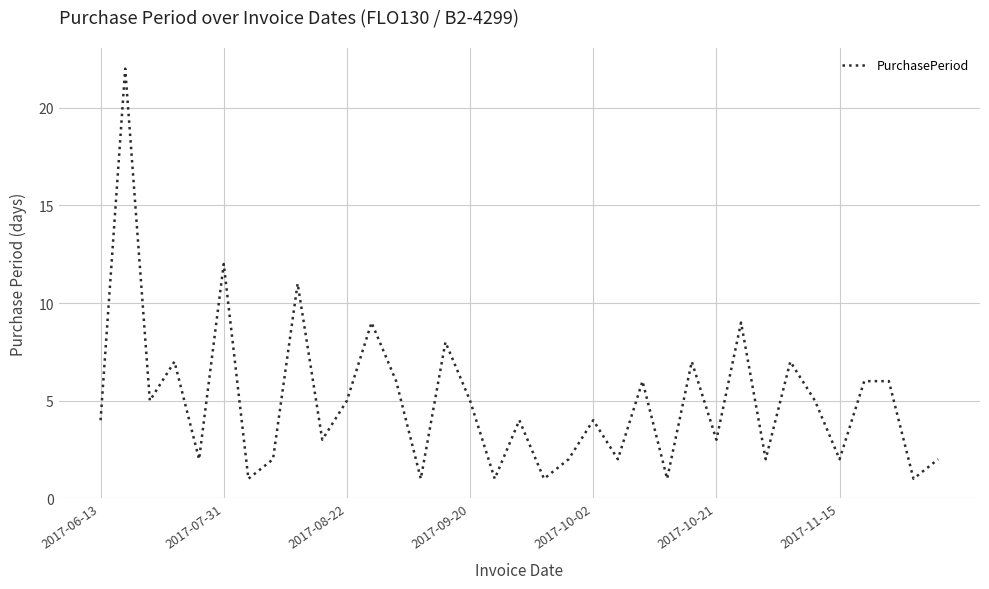

What is the difference between the maximum and minimum values?

21